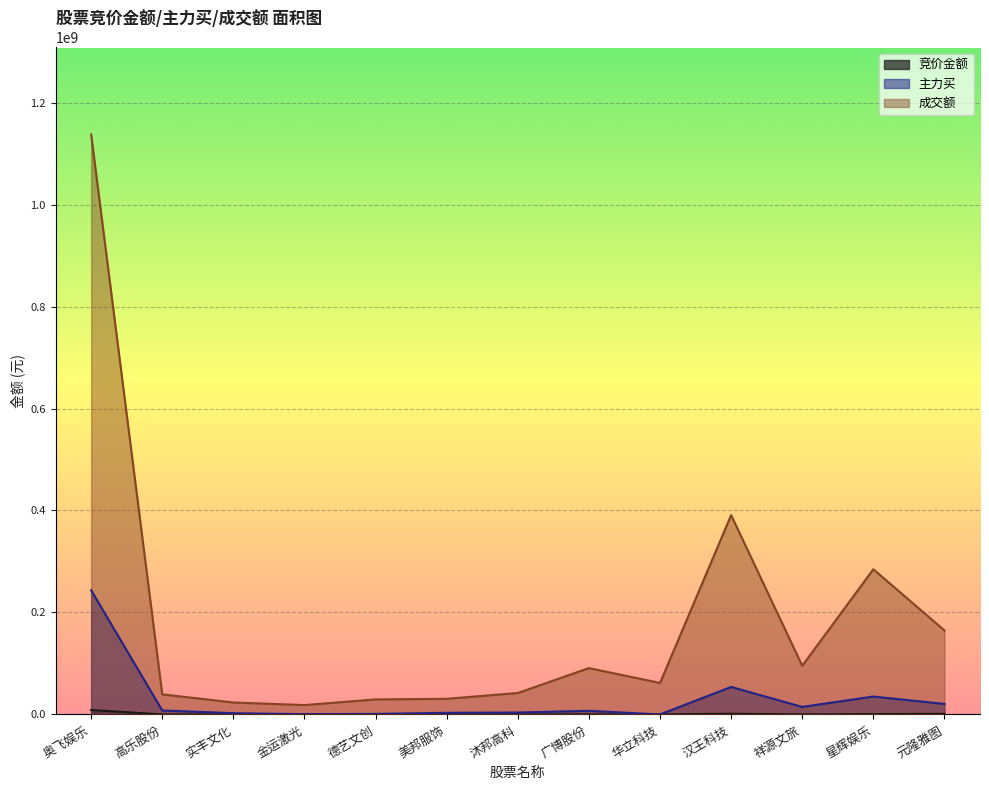

How many values in the 竞价金额 series are below 258258?

6